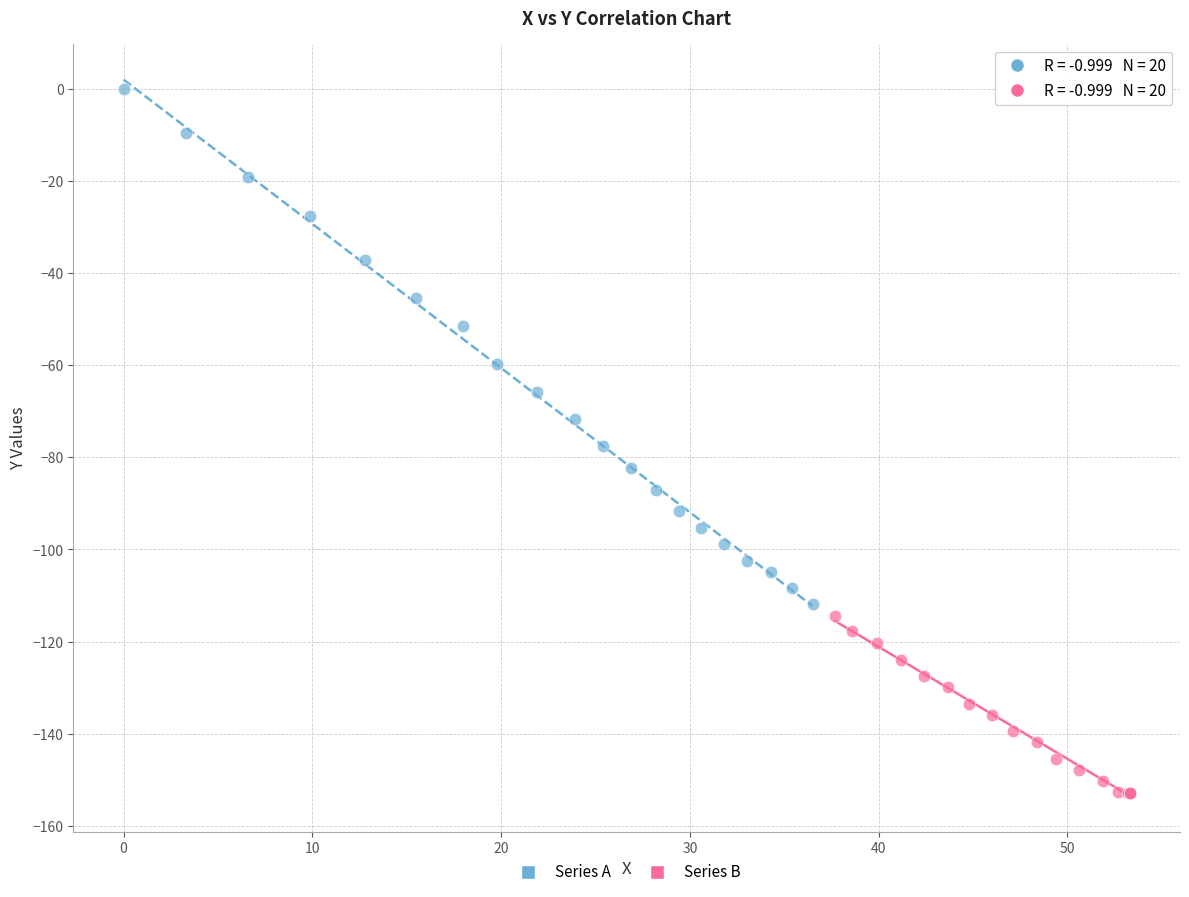

Which series reaches the minimum Y coordinate?

Series B